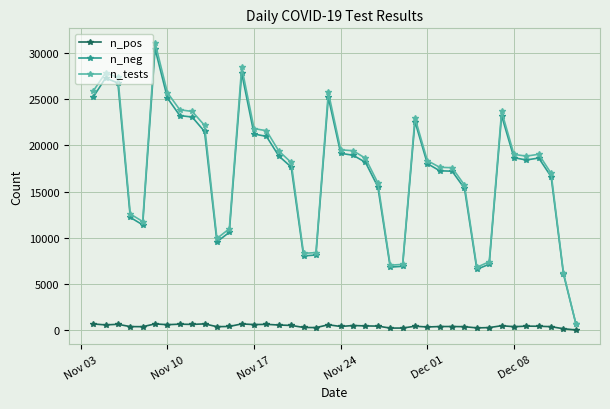

True or false: n_tests has more than 1 interior local peaks.

True